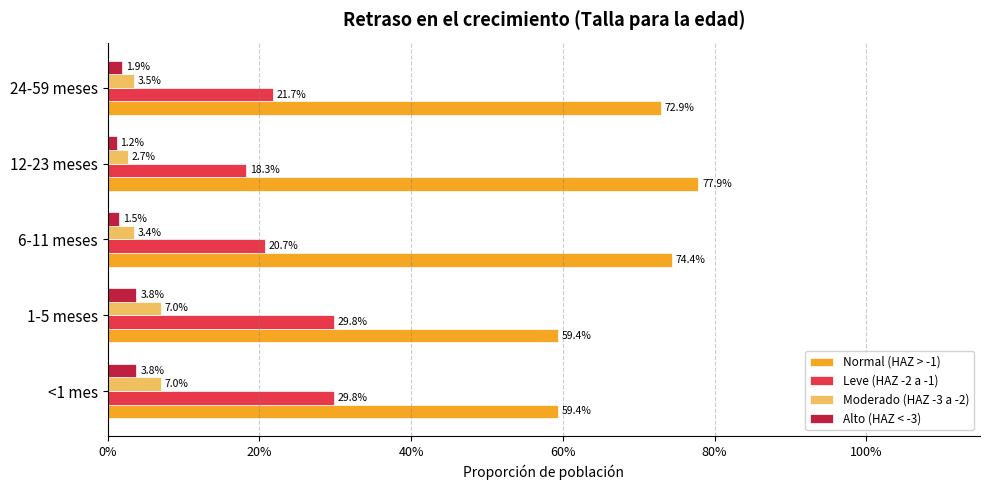

What are all the series names shown in the legend?

Normal (HAZ > -1), Leve (HAZ -2 a -1), Moderado (HAZ -3 a -2), Alto (HAZ < -3)